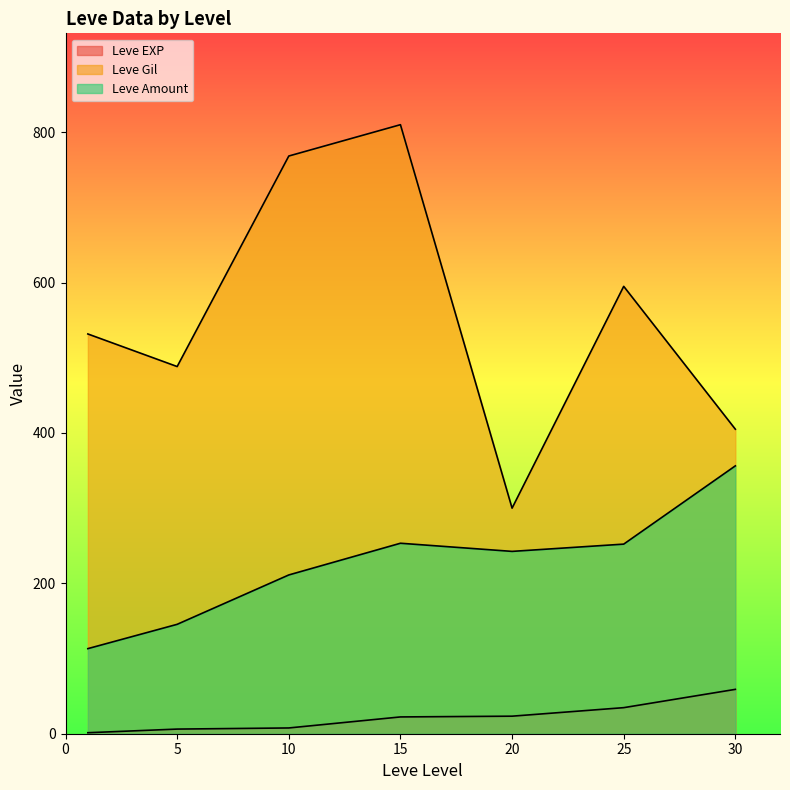

Between 10 and 1, which is larger?

10